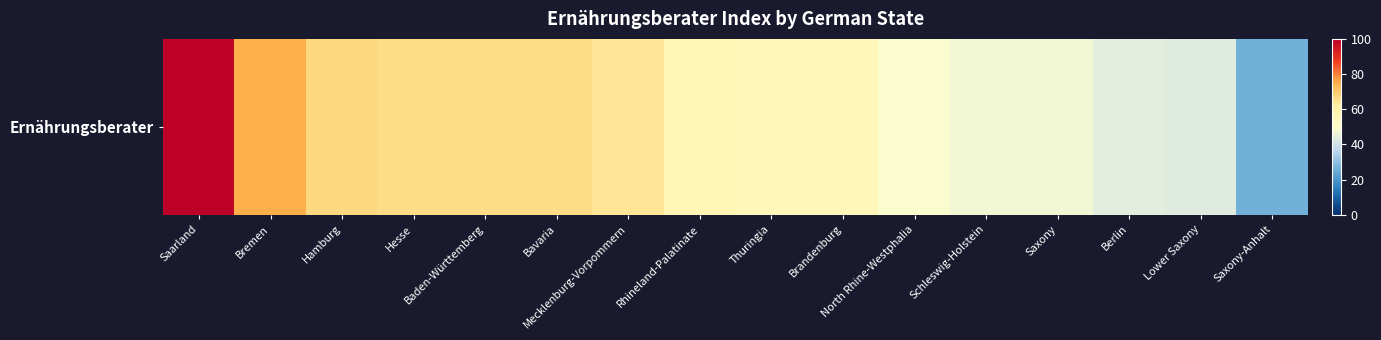

Which label corresponds to the largest value in the chart?

Saarland